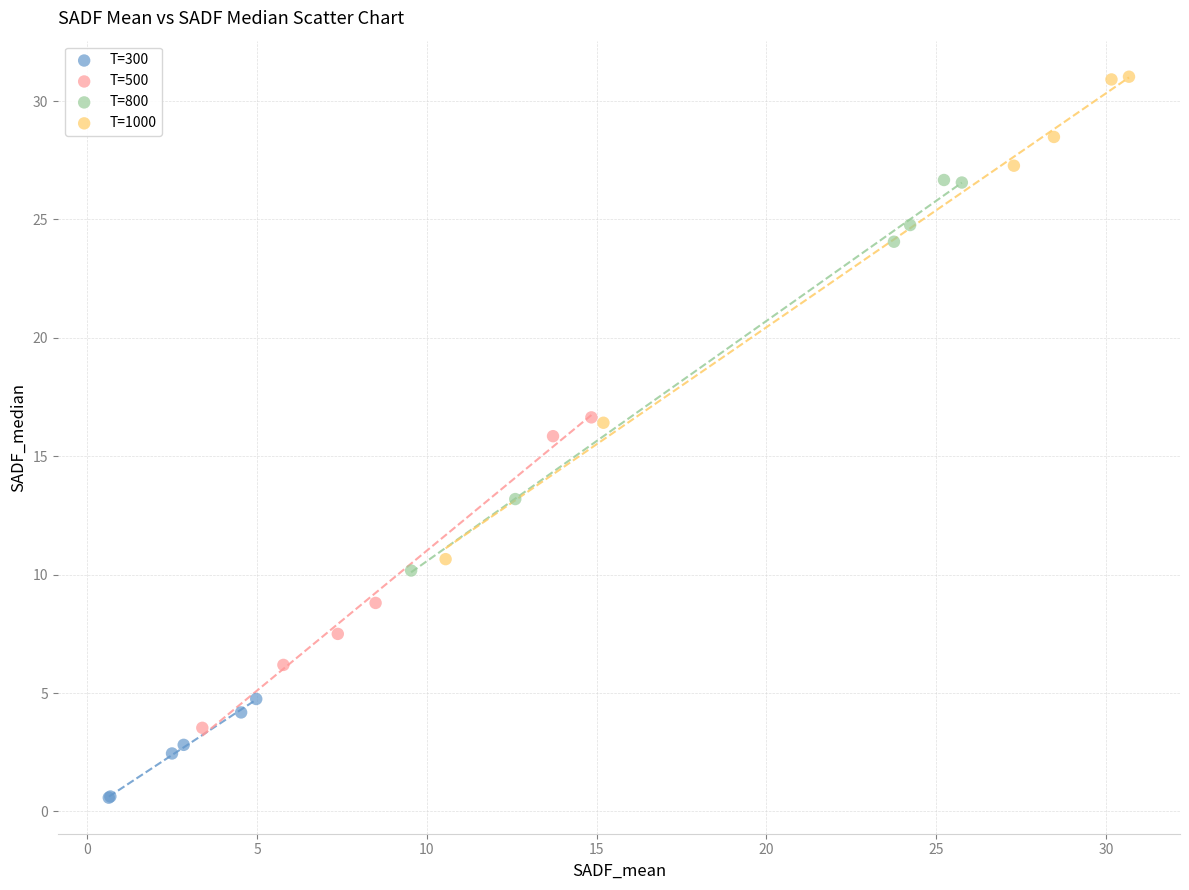

Which series has the largest Y range (max minus min)?

T=1000